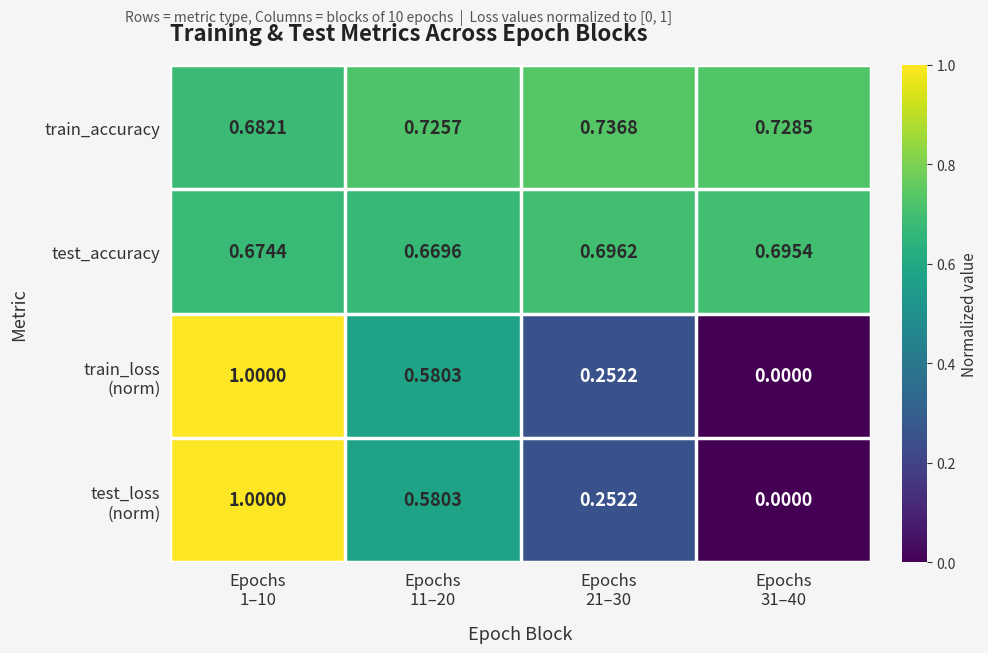

Which series has the largest total across all categories?

train_accuracy